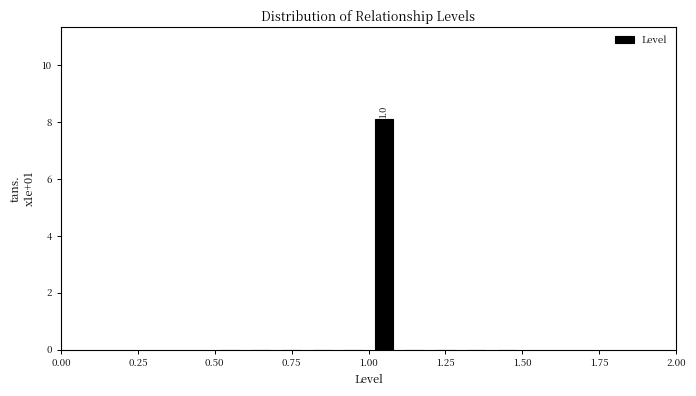

Around what value on the x-axis is the tallest bar? Give the approximate position of its centre, as read against the axis.

1.05